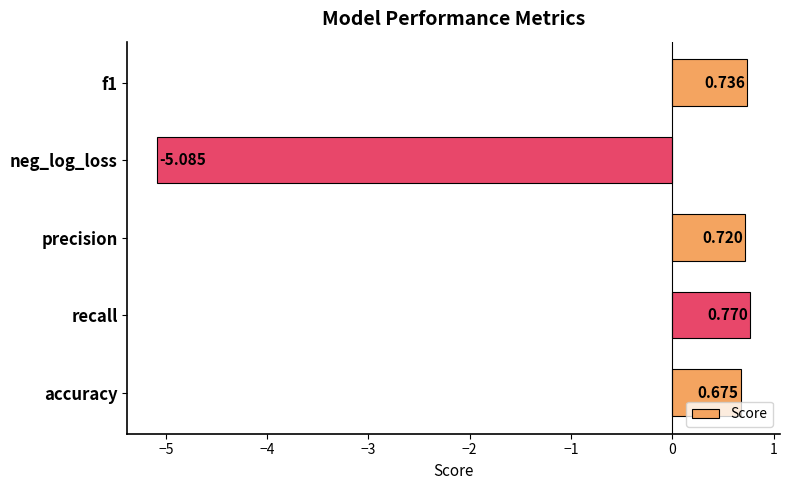

Where is the data nearest to the value -2?

accuracy